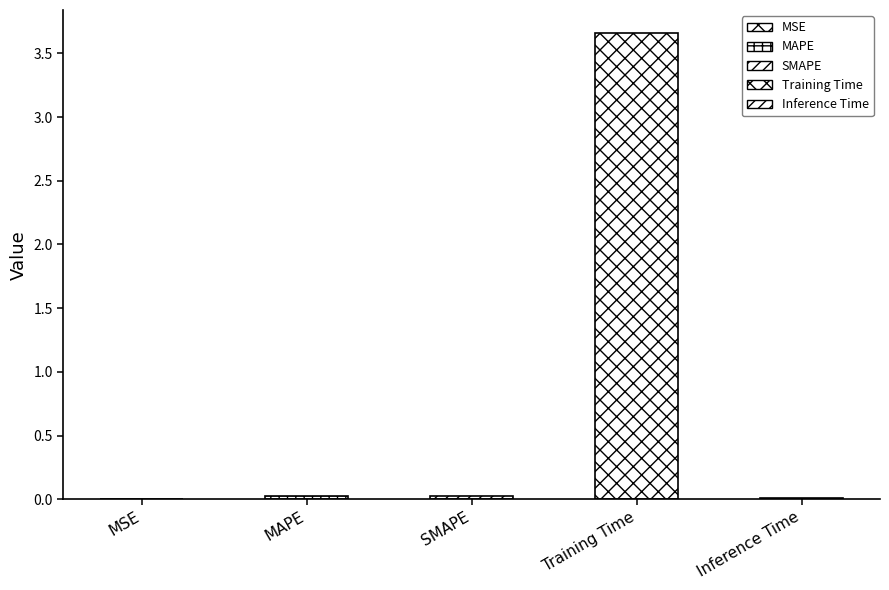

What is the maximum value shown in the chart?

3.7